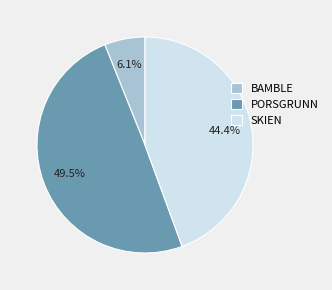

Rank the categories by value from lowest to highest.

BAMBLE, SKIEN, PORSGRUNN